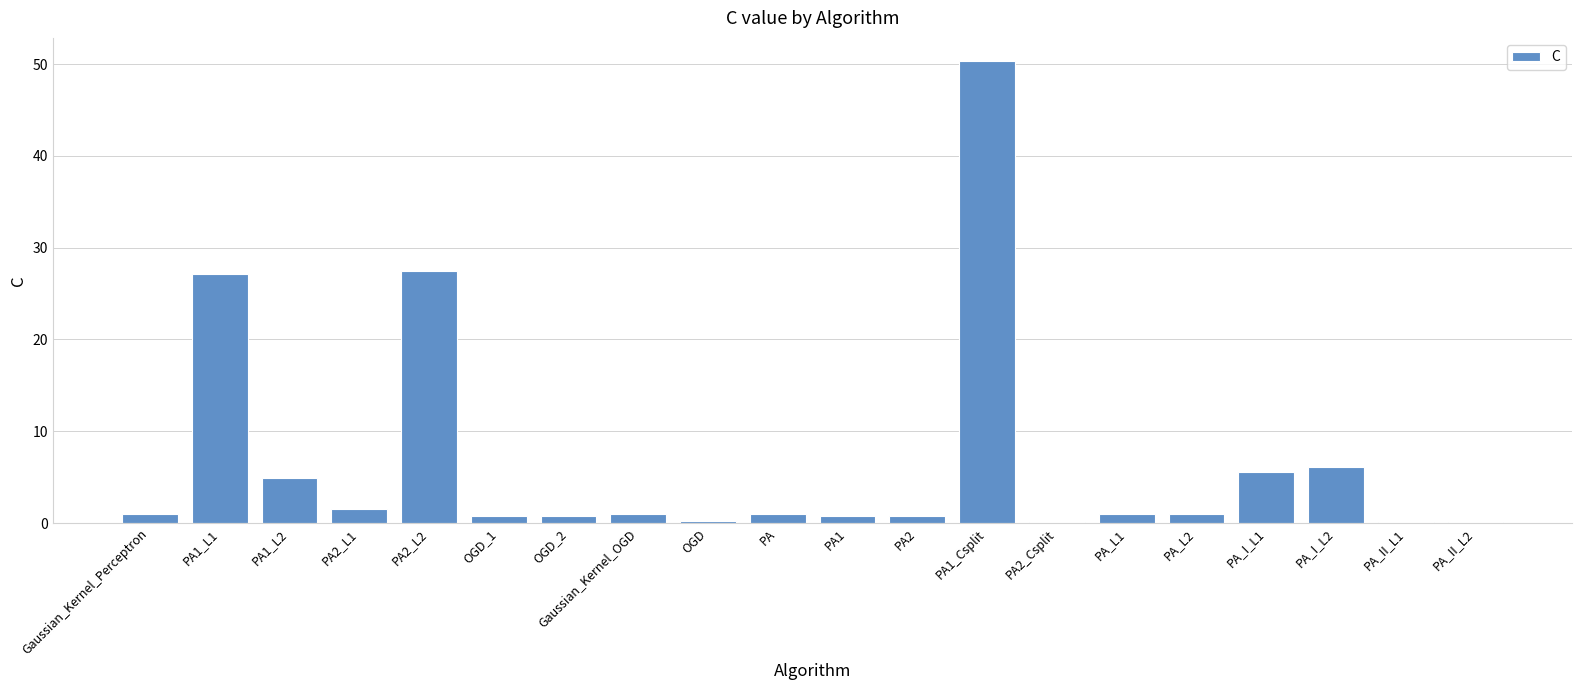

What is the sum of all values?

131.5